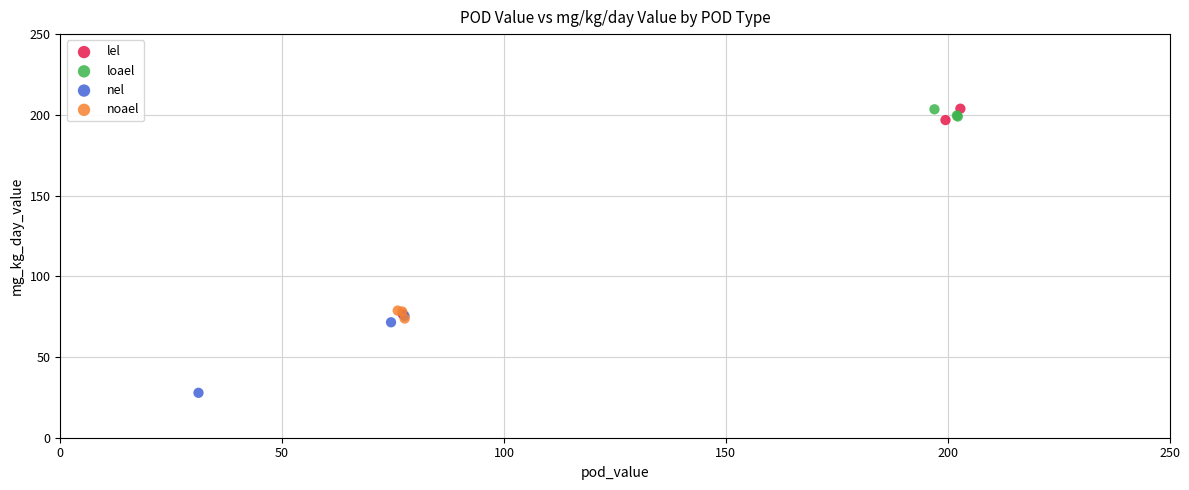

Which series reaches the minimum Y coordinate?

nel